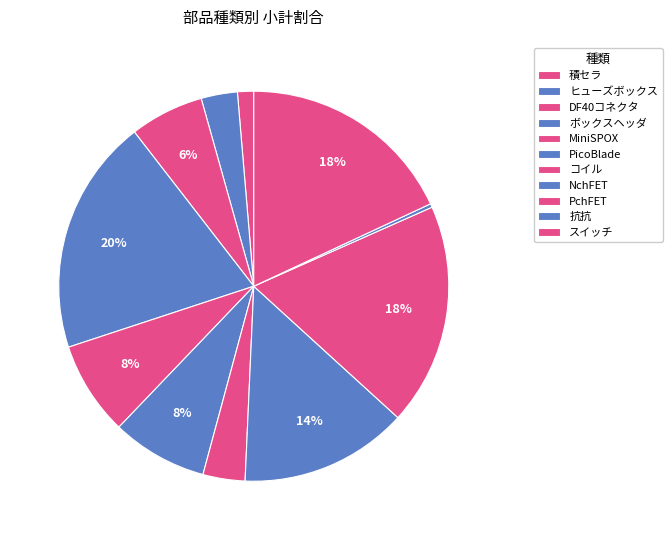

Does any single category account for the majority?

No